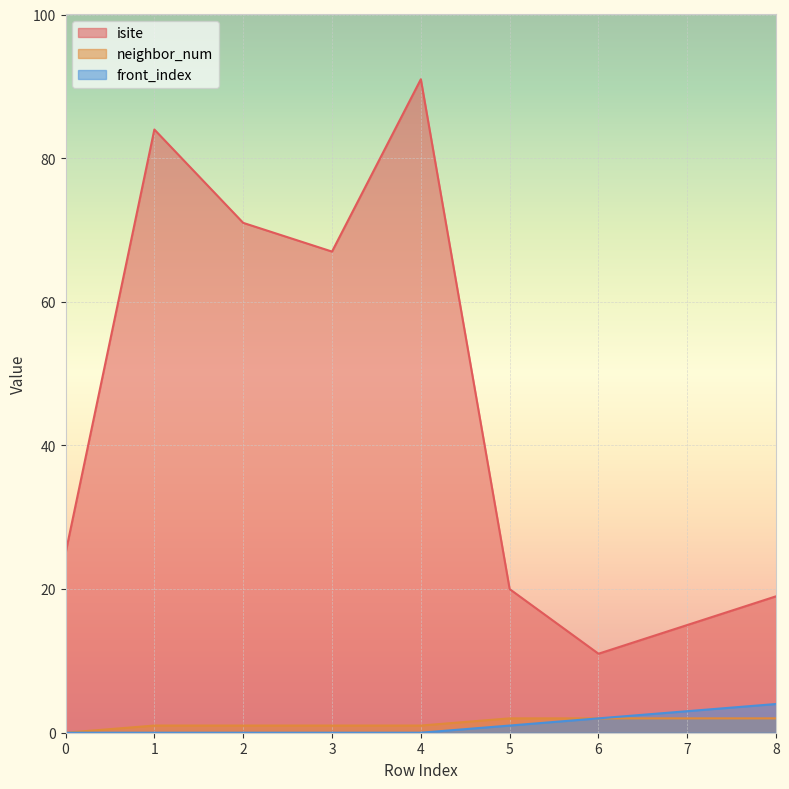

True or false: front_index and isite intersect in this chart.

False